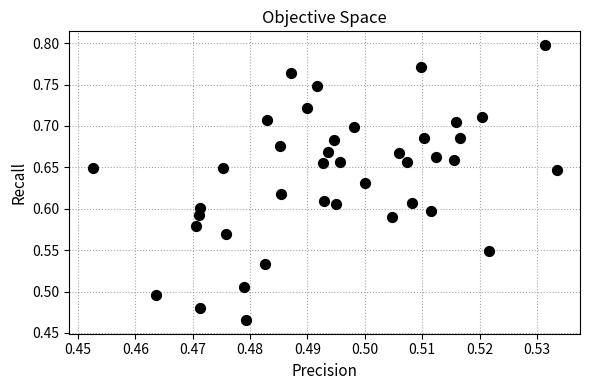

What is the range of Y values (max minus min)?

0.3